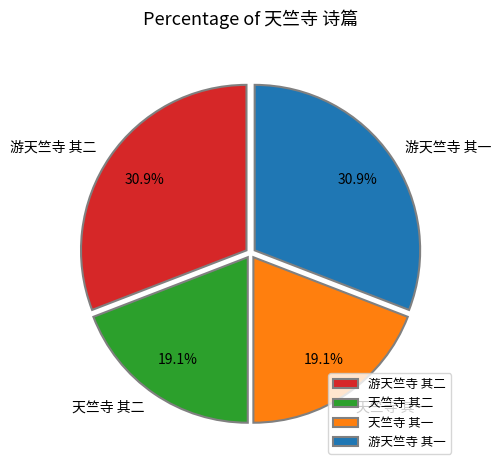

What percentage is NOT represented by 天竺寺 其一?

80.9%